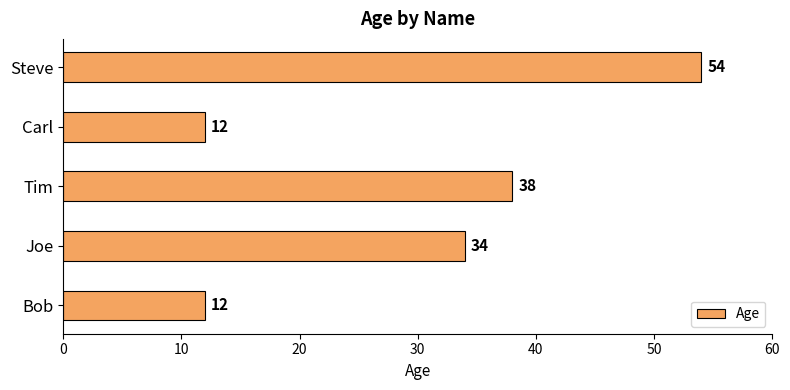

Reading top to bottom, list all the values displayed in this chart.

54	12	38	34	12